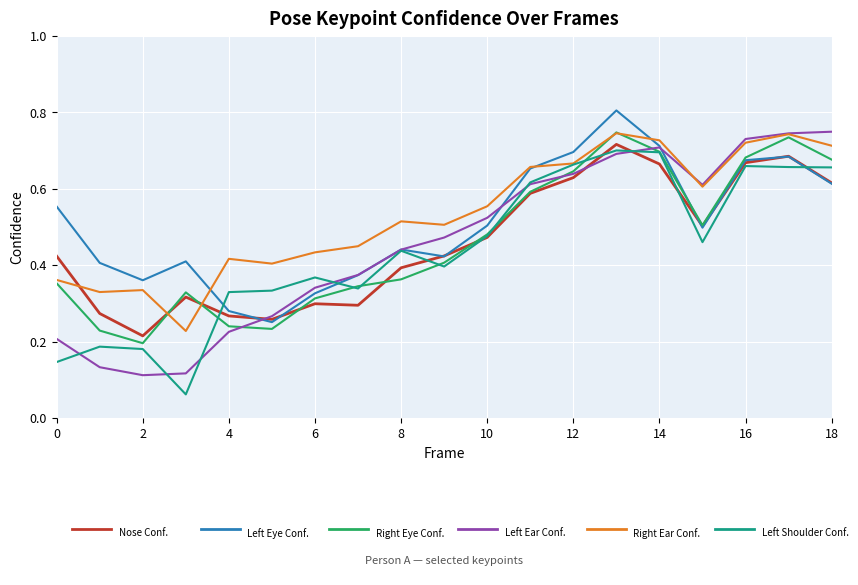

What is the maximum value shown in the chart?

0.8